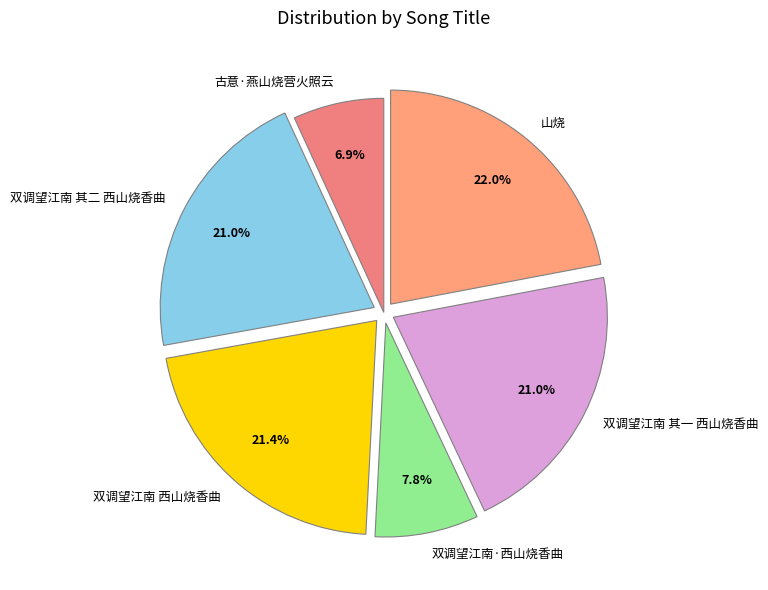

Is there any slice that represents more than half of the pie?

No